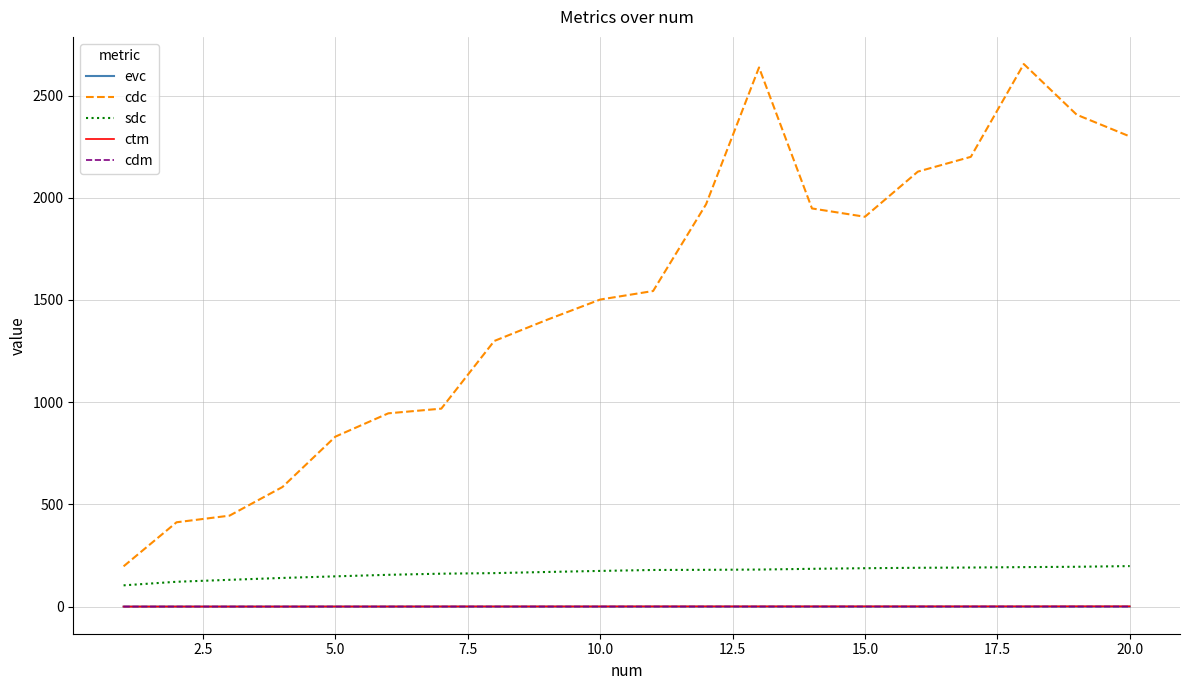

What is the minimum value for ctm?

0.1